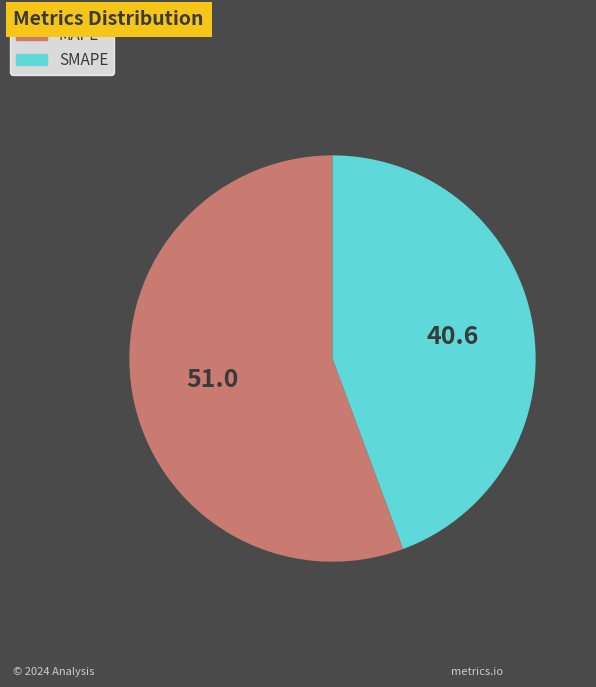

How many segments does this pie chart have?

2